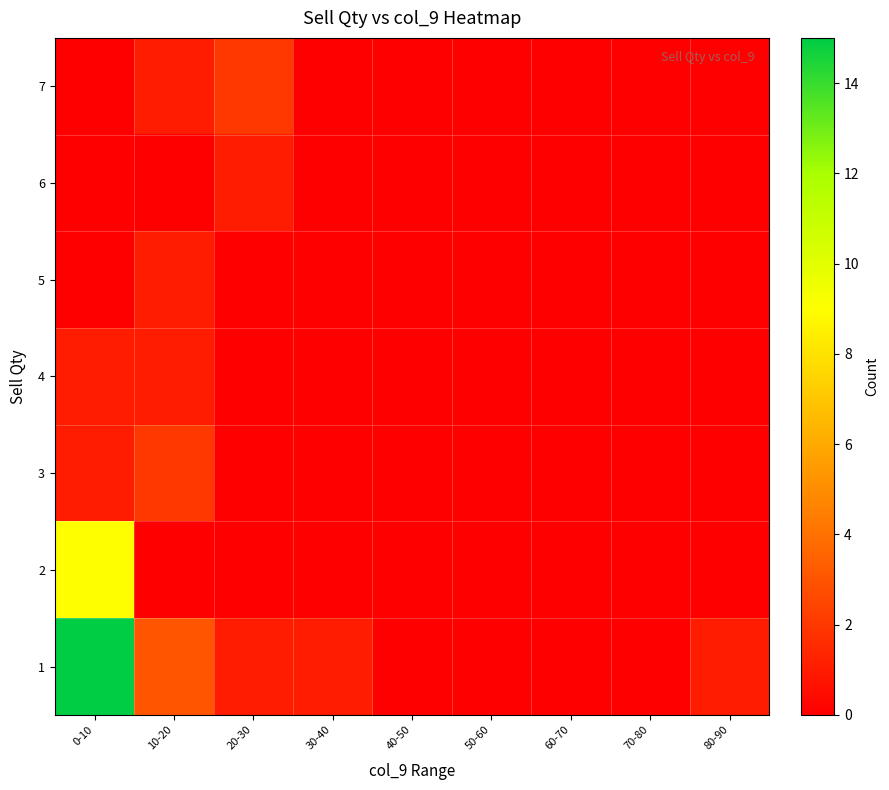

List the series in order of their peak value, lowest first.

4, 5, 6, 3, 7, 2, 1